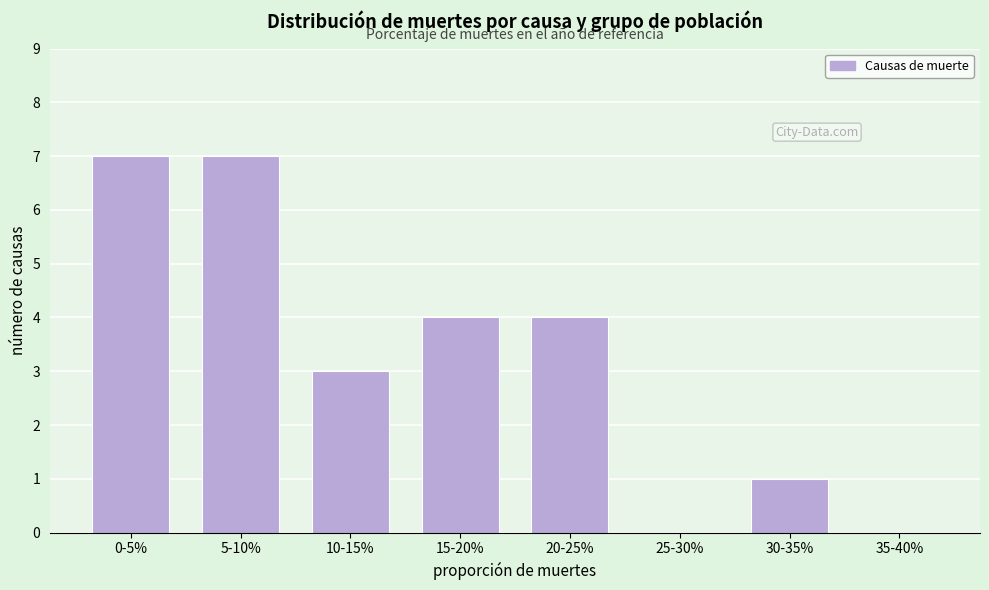

Reading left to right, extract all data points from this chart.

0-5%=7	5-10%=7	10-15%=3	15-20%=4	20-25%=4	25-30%=0	30-35%=1	35-40%=0